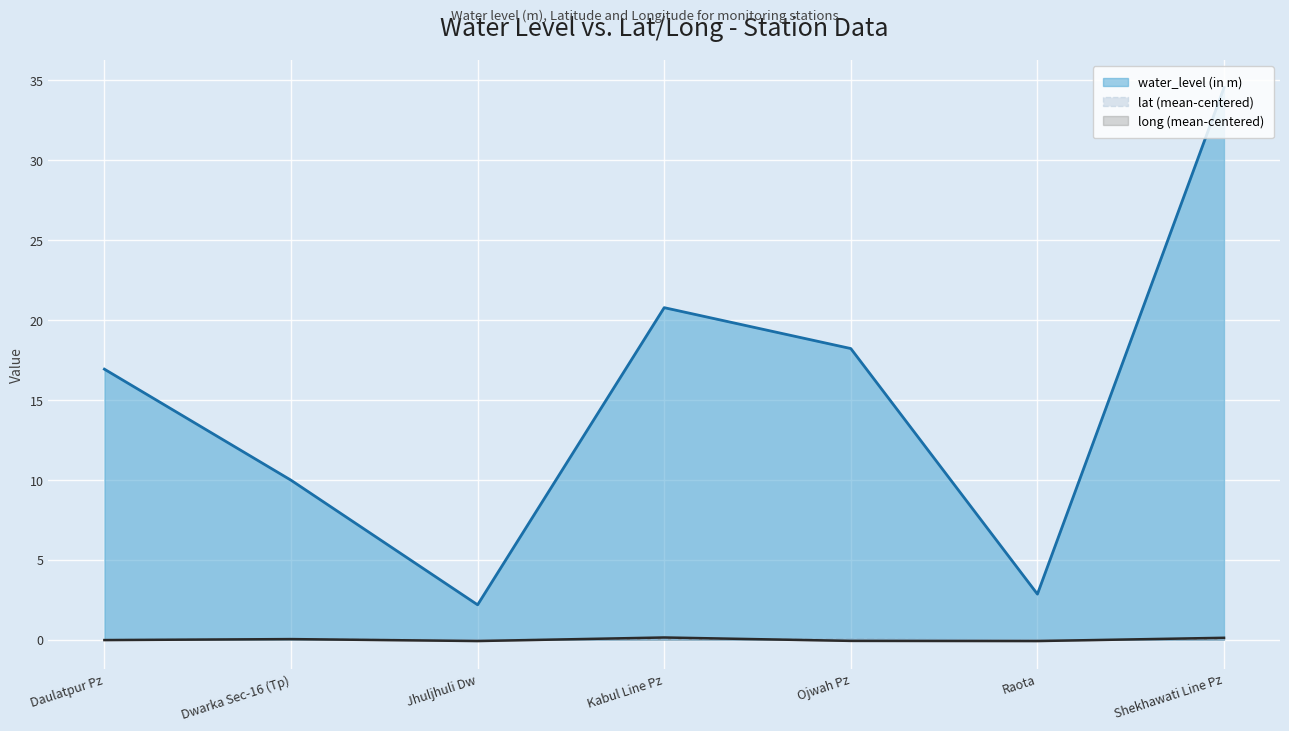

Which category has the highest value across all series?

Shekhawati Line Pz